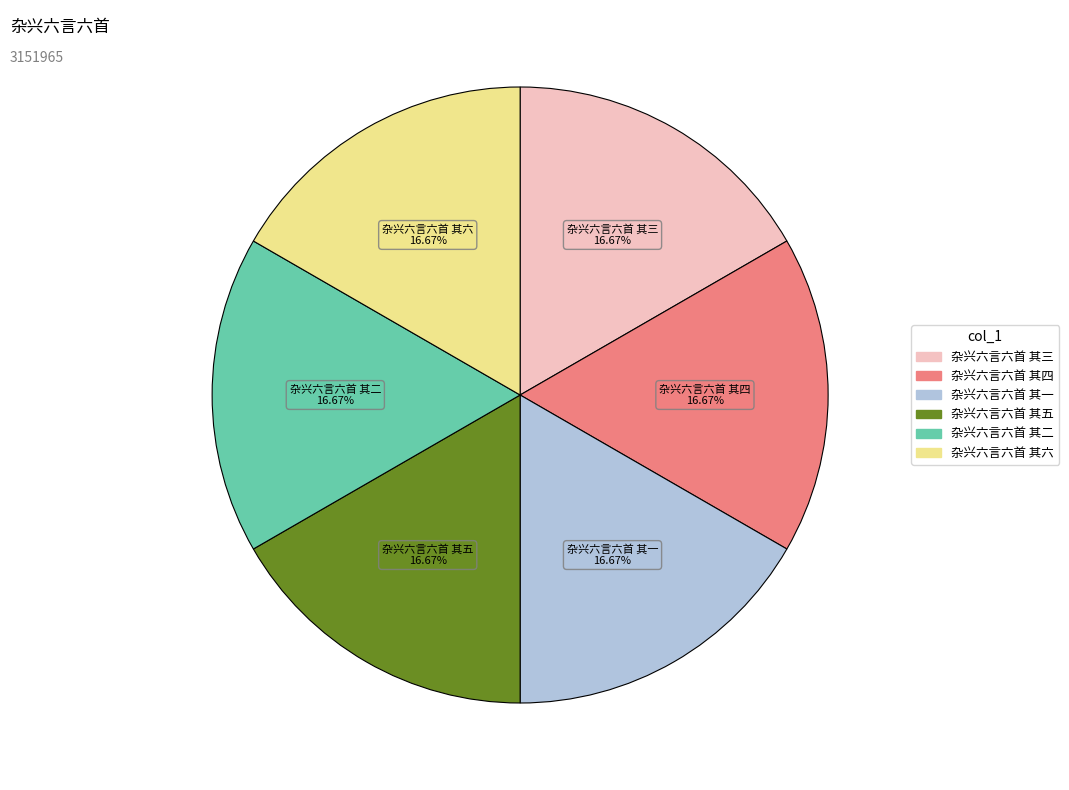

To the nearest percent, what percentage of the pie is 杂兴六言六首 其一?

17%